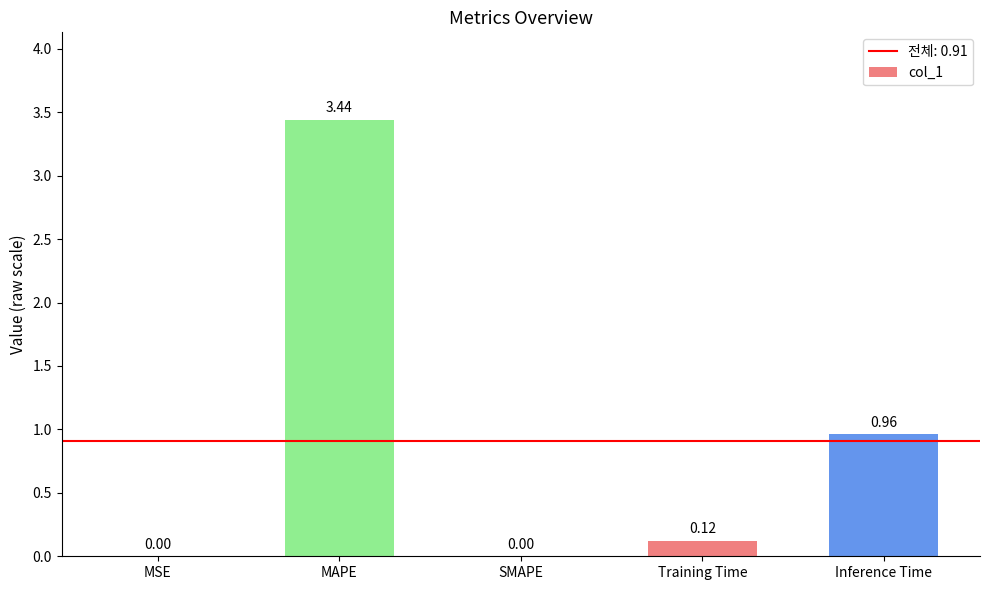

What is the sum of all values?

4.5